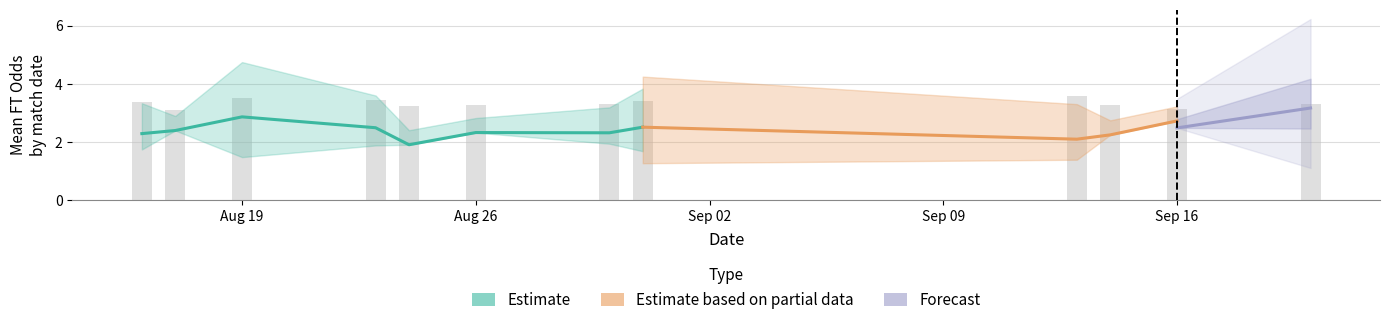

How many series are shown in this chart?

3